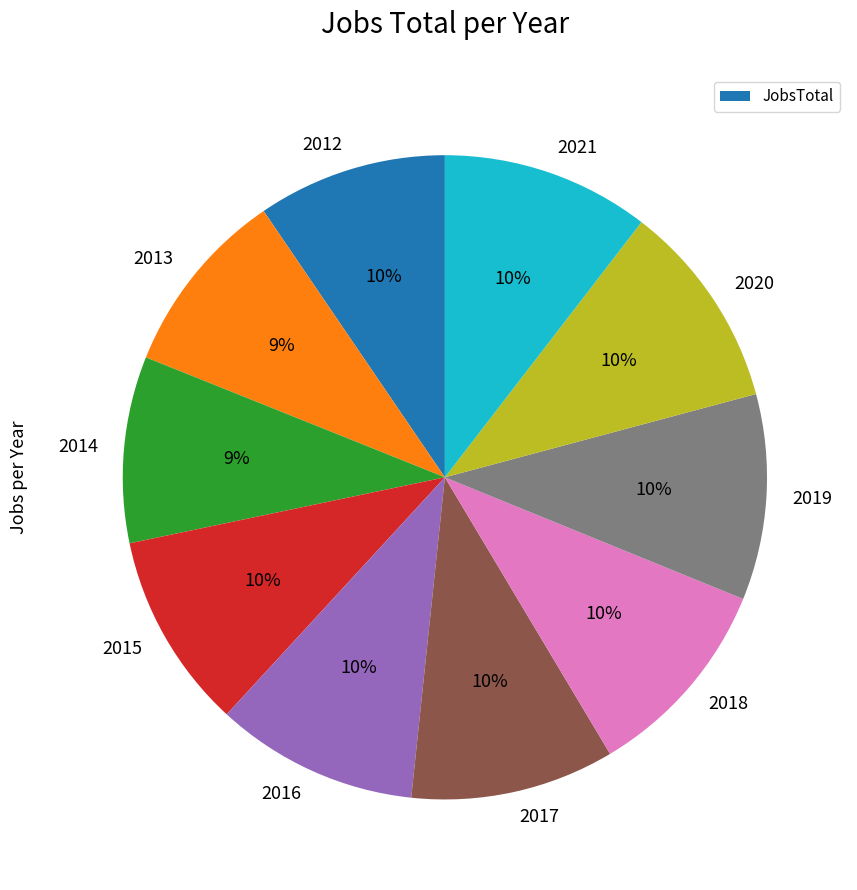

To the nearest percent, what is the difference between the largest and smallest slice percentages?

1%